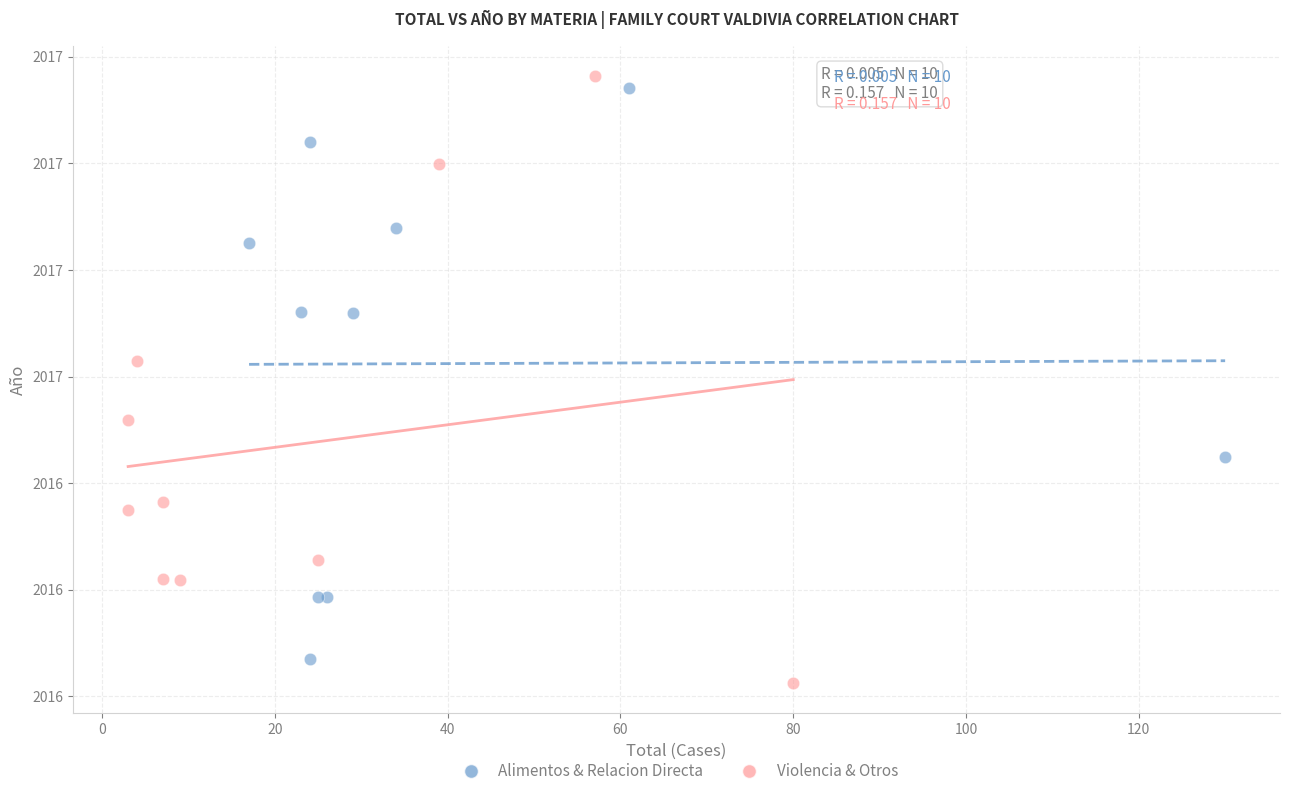

Which series has the largest Y range (max minus min)?

Violencia & Otros